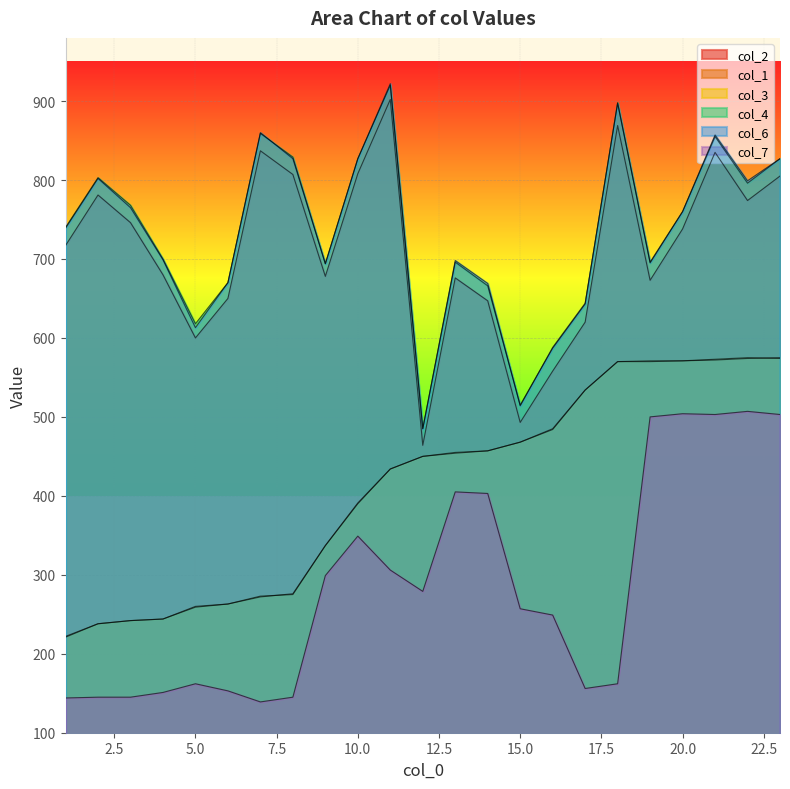

At how many categories does at least one series exceed 582?

21